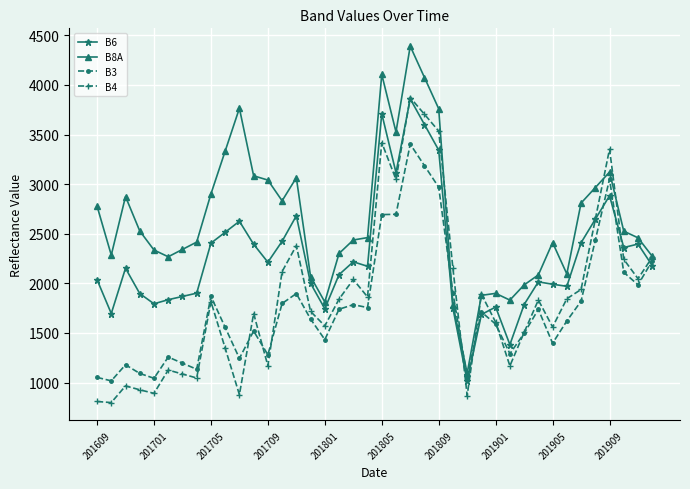

What is the value of the B8A point at the 25th from the left?

3760